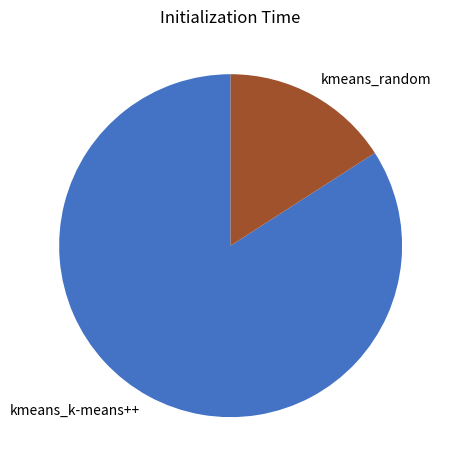

How many slices are in this pie chart?

2